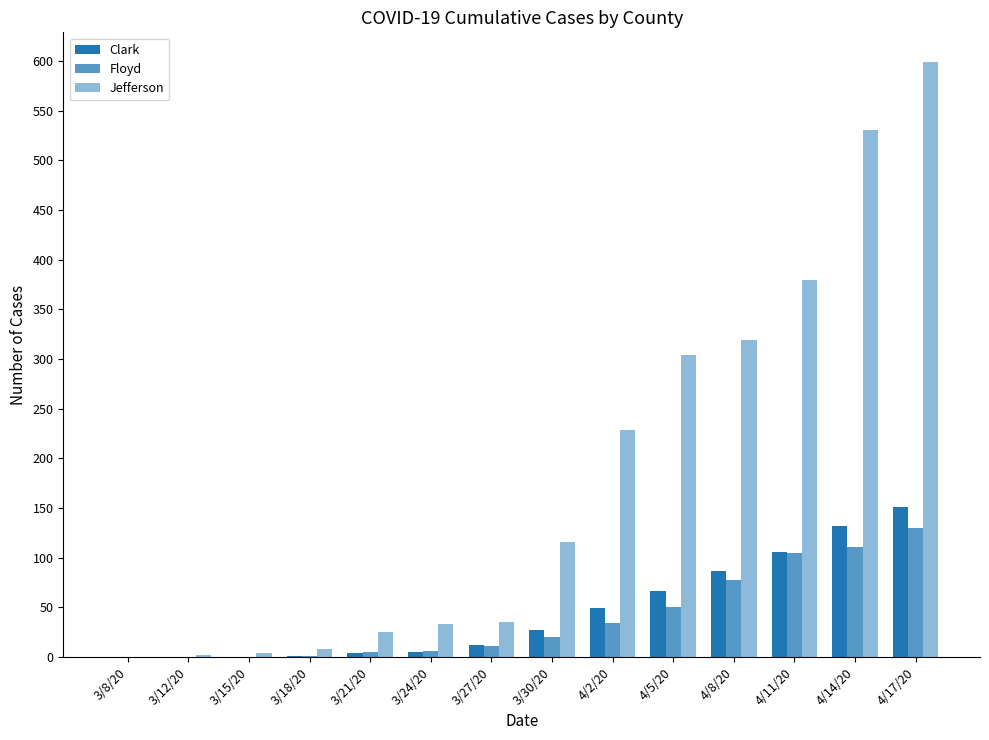

Reading right to left, extract all data points from this chart.

Clark: 151	132	106	86	66	49	27	12	5	4	1	0	0	0
Floyd: 130	111	105	77	50	34	20	11	6	5	1	0	0	0
Jefferson: 599	531	380	319	304	228	116	35	33	25	8	4	2	0